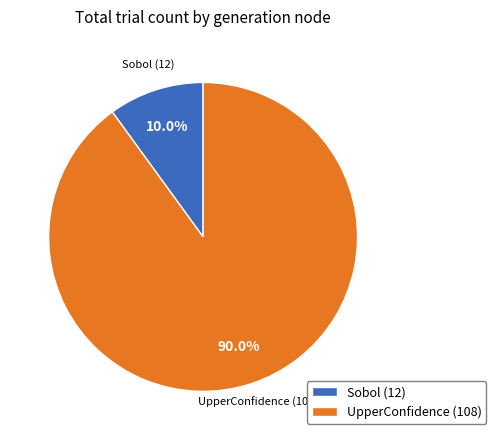

What is the largest slice in the pie chart?

UpperConfidence